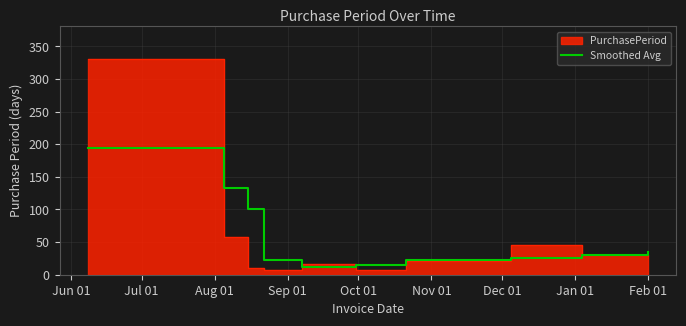

What is the minimum value for Smoothed Avg?

11.5